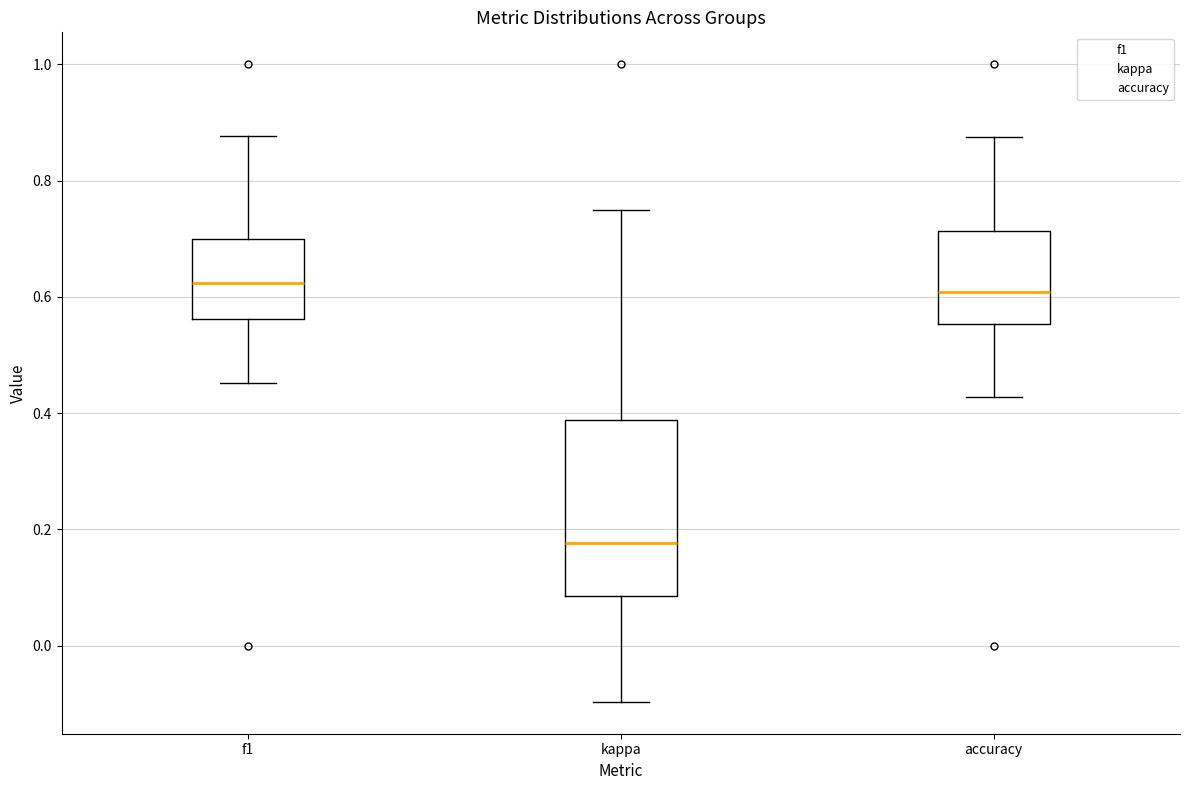

Where does the median line of the box for accuracy sit on the y-axis? The values are not printed on the chart, so give them approximately, as read against the axis.

0.60